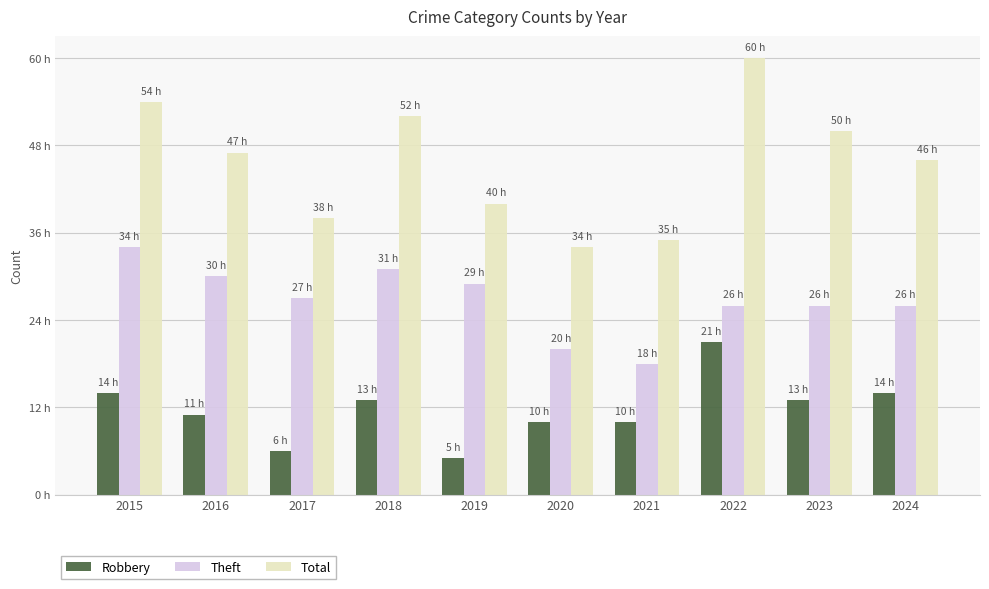

Rank the series at 2016 from highest to lowest value.

Total, Theft, Robbery